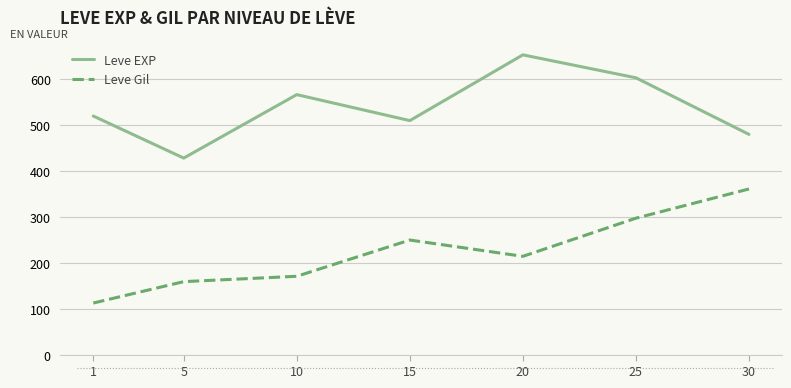

What is the spread (max minus min) of values at 30?

119.0